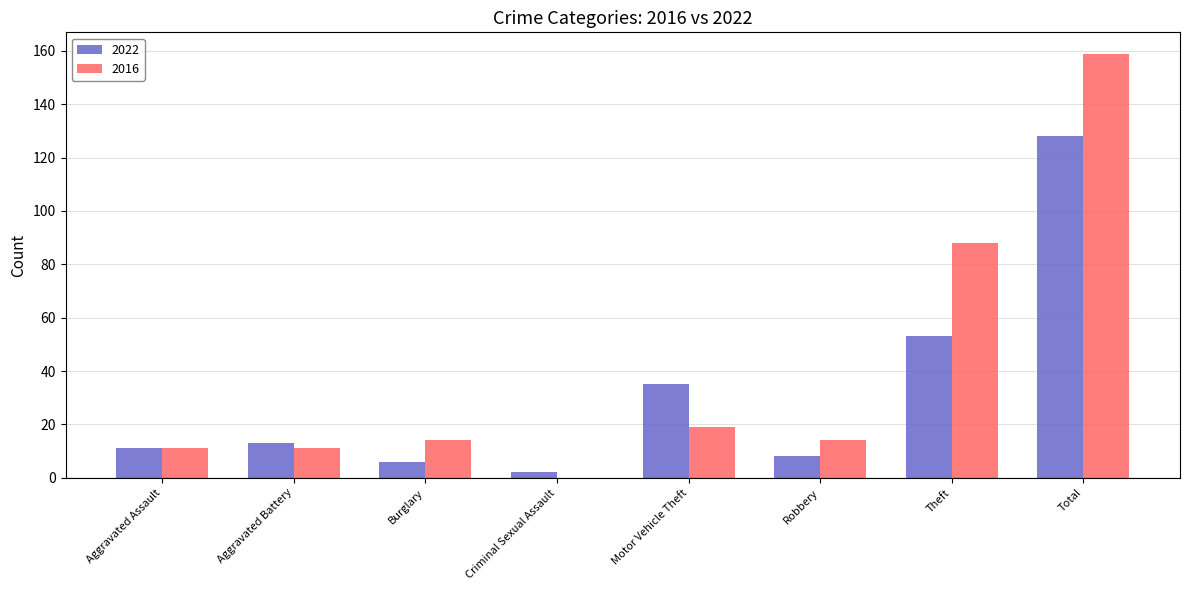

The value of 2016 at Total is 159. True or false?

True